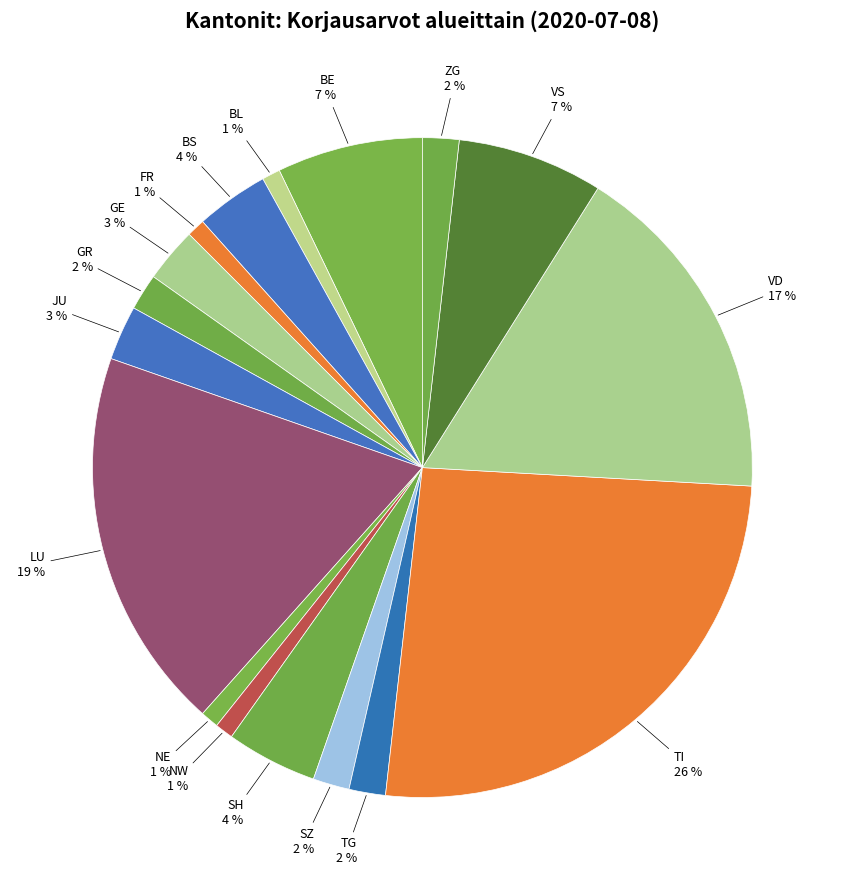

Is the sum of TG and TI greater than half?

No